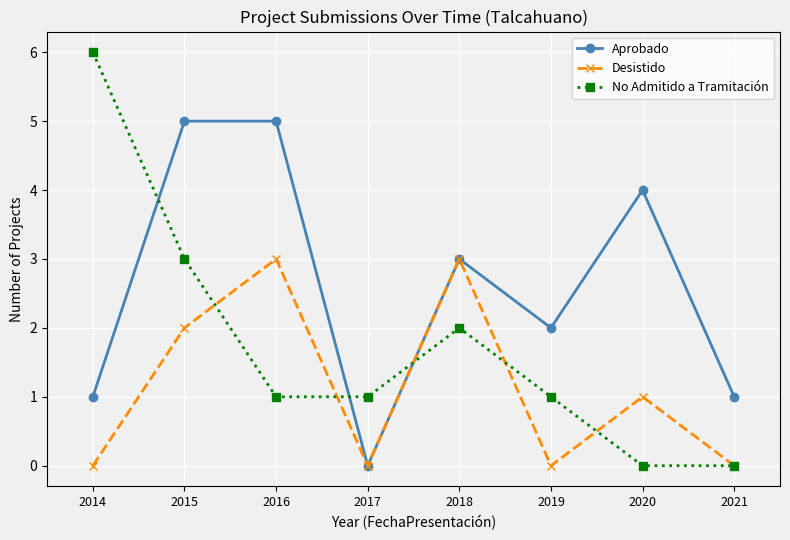

How many times do Aprobado and No Admitido a Tramitación cross each other?

3